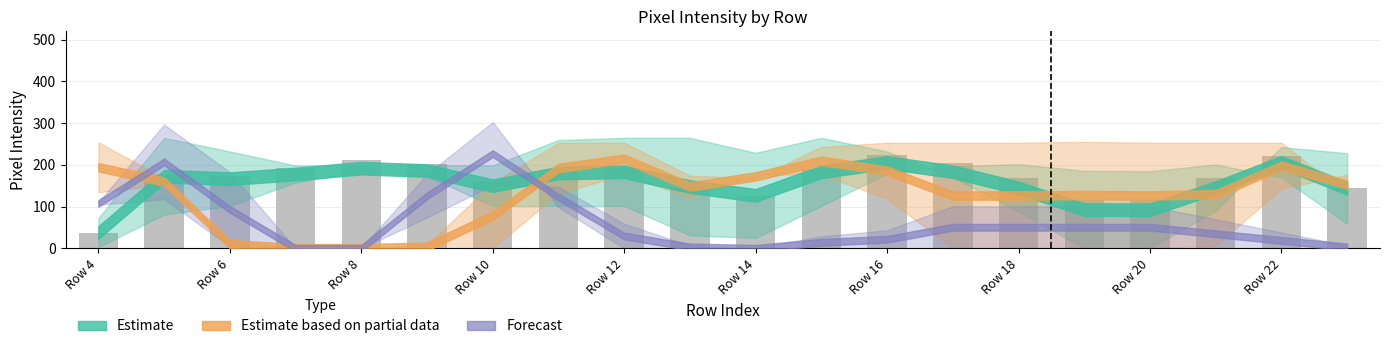

What is the sum of all values?

3349.0